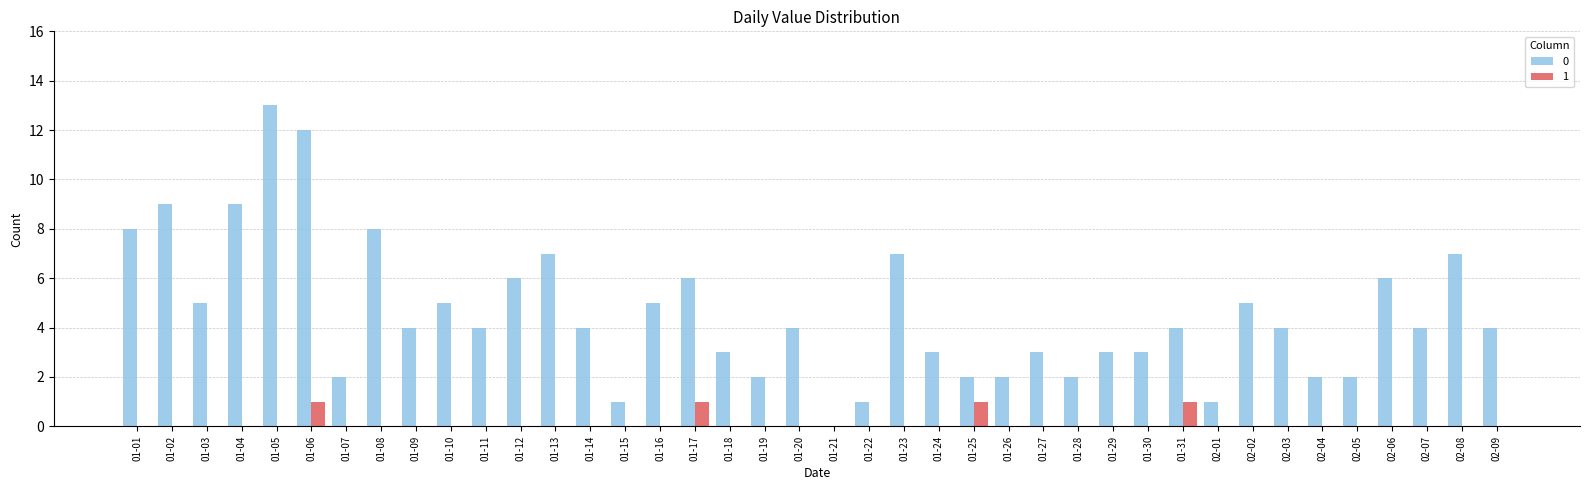

The 0 series shows 1 at 01-22. True or false?

True